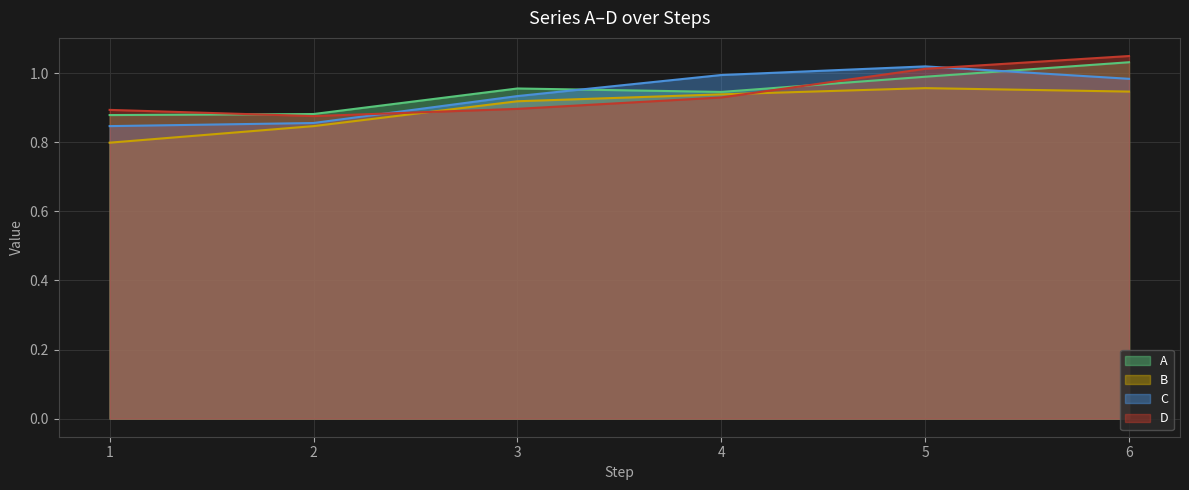

What is the spread (max minus min) of values at 3?

0.1